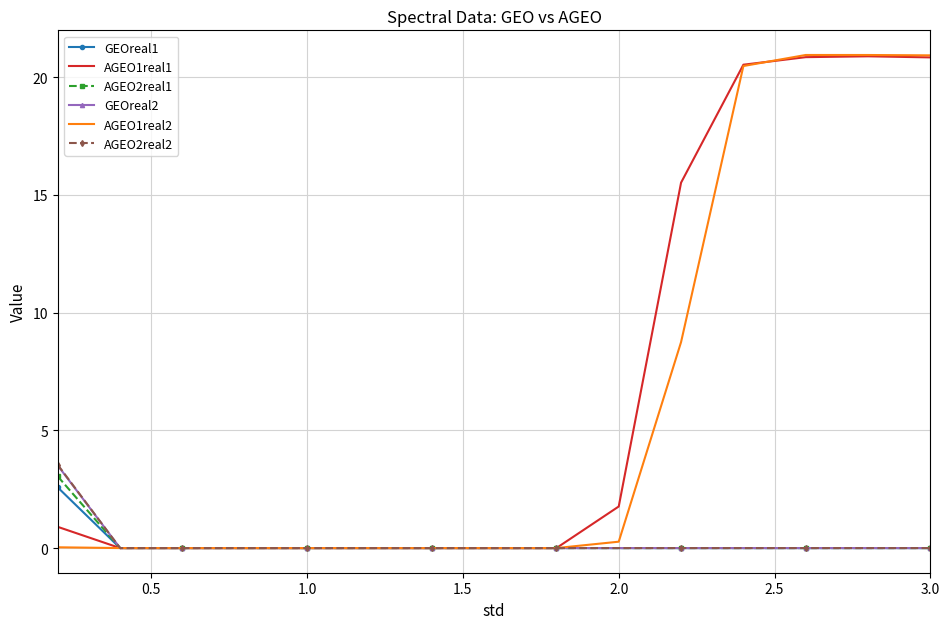

What is the maximum value shown in the chart?

20.9